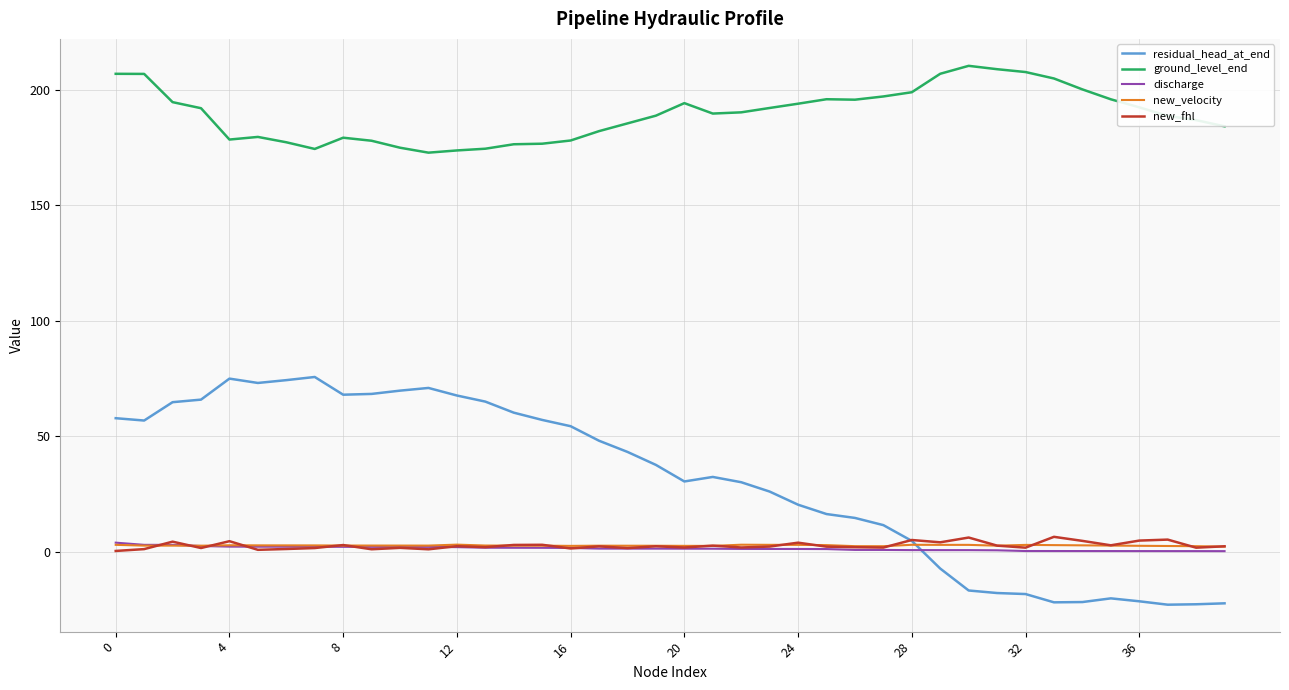

How many lines are shown in the chart?

5